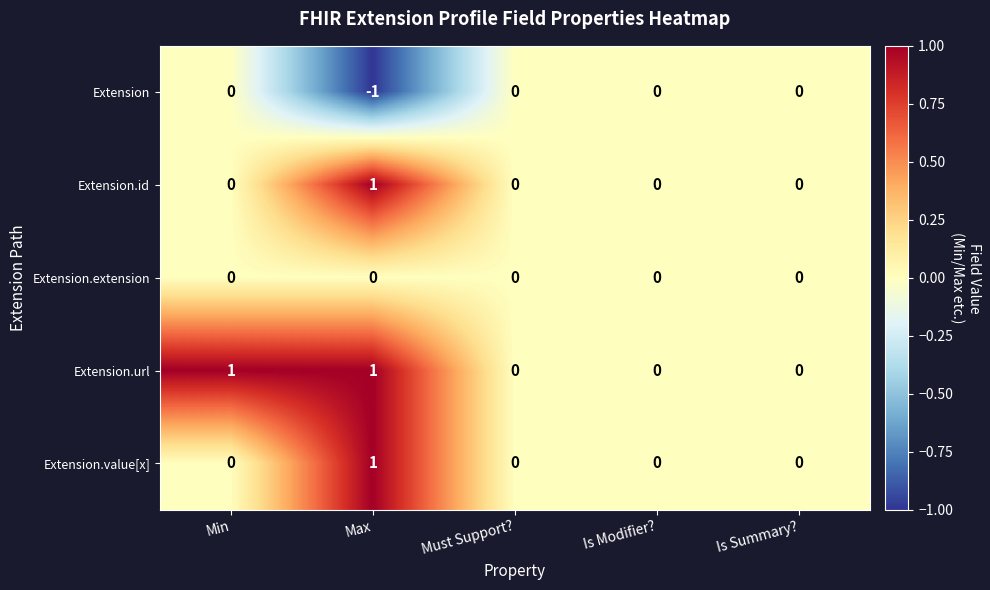

Which label corresponds to the smallest value in the chart?

Max